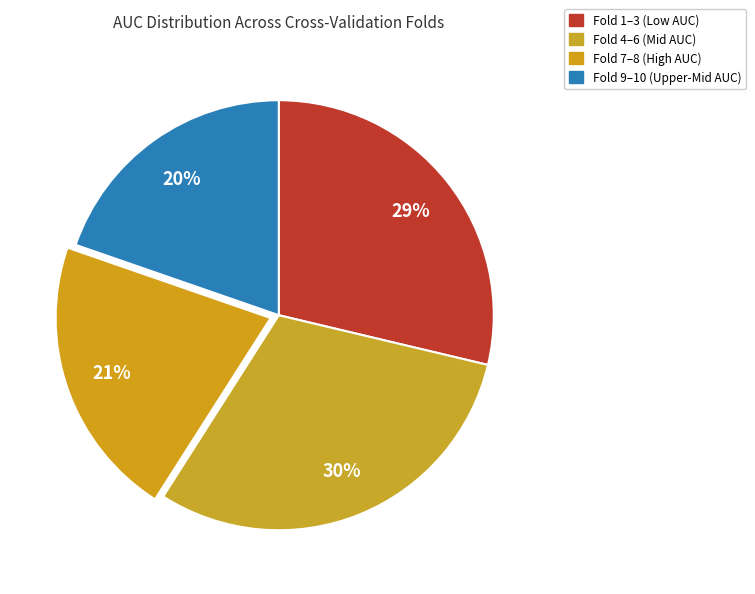

How many slices are in this pie chart?

4